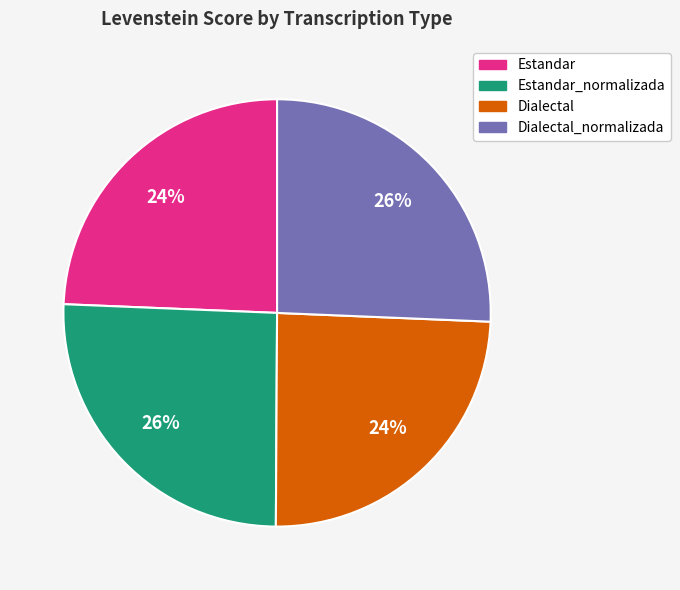

How many slices are in this pie chart?

4